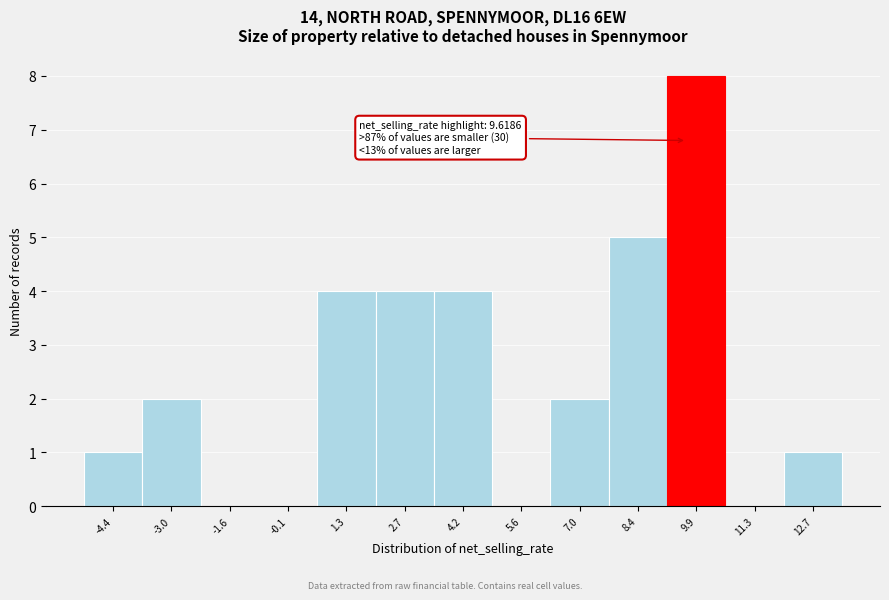

Which range on the x-axis has the tallest bar?

9.2 to 10.6